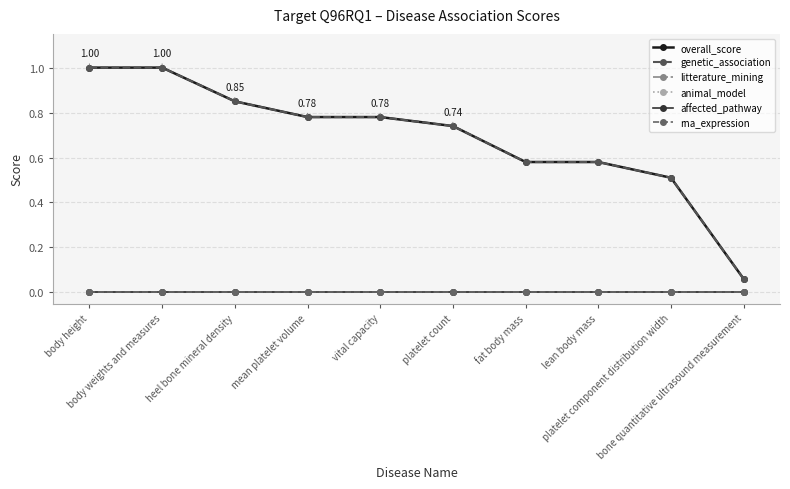

Is it true that genetic_association equals 0.2 at mean platelet volume?

False